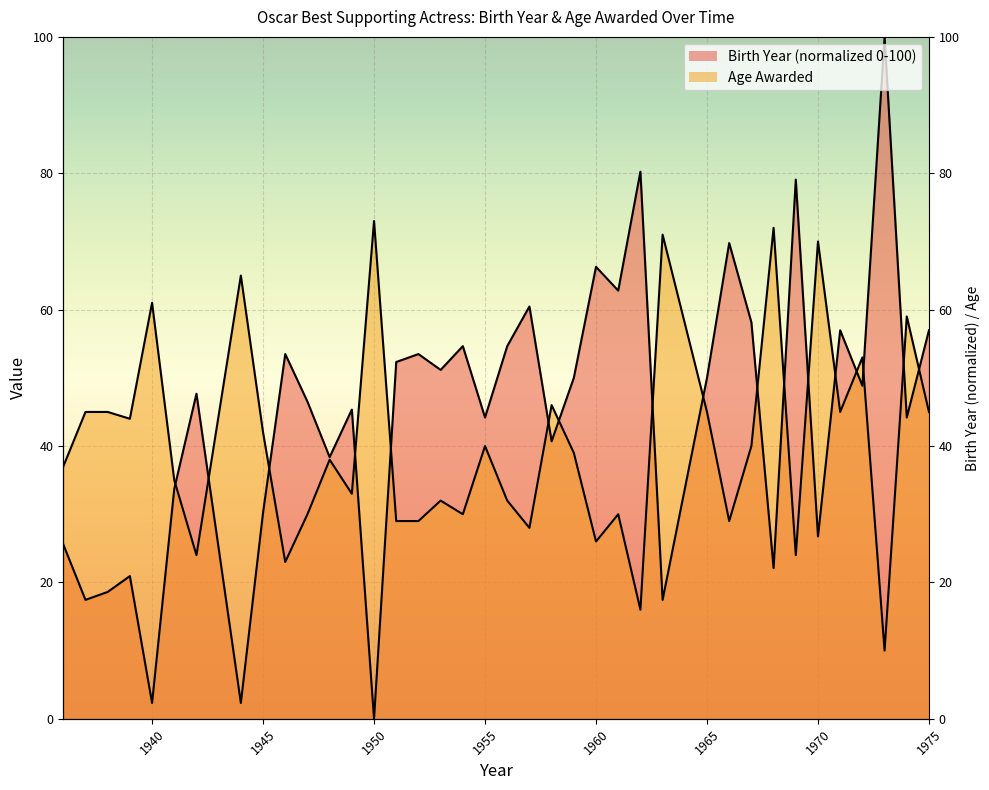

How many values in the Birth Year series exceed 48?

19